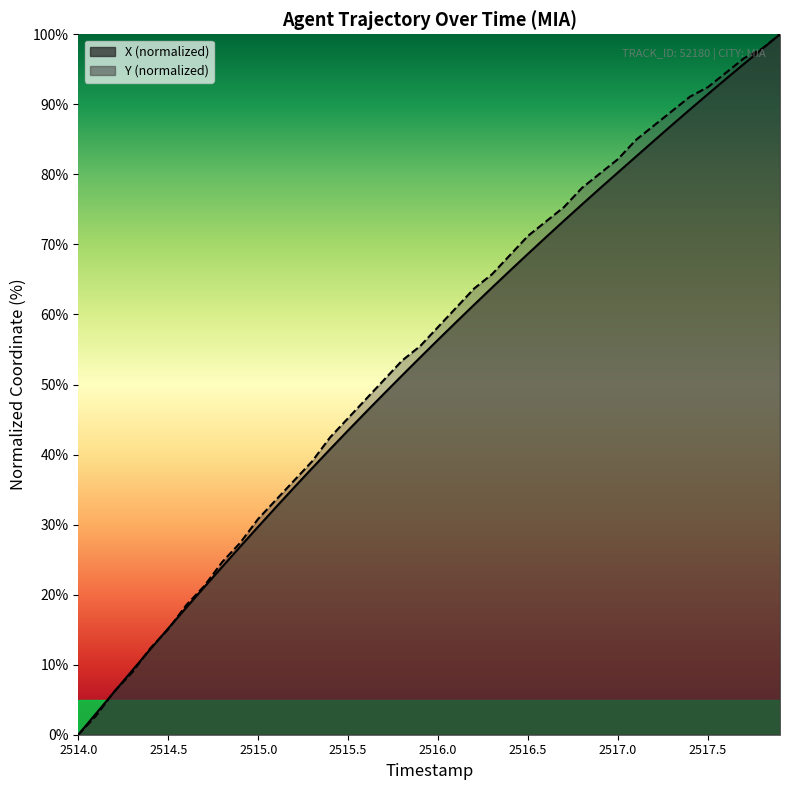

What position from the right is 2516.5?

15